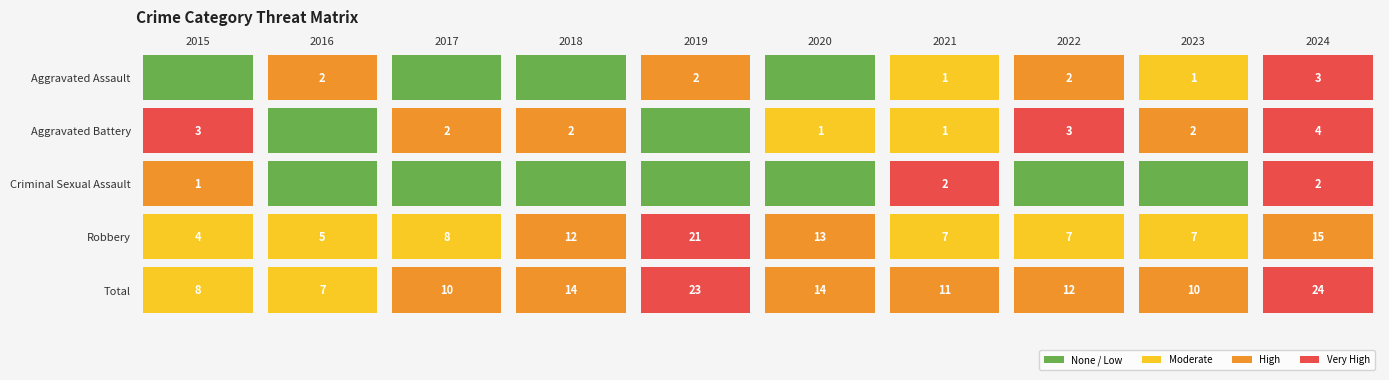

True or false: Robbery has a value of 7 at 2021.

True